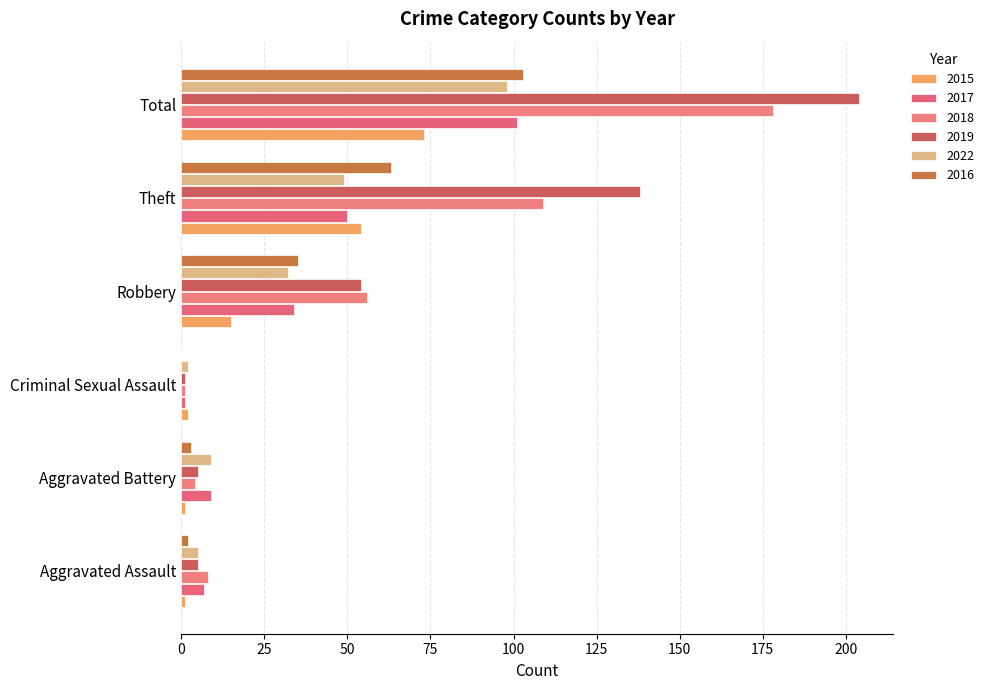

Which series has the largest total across all categories?

2019